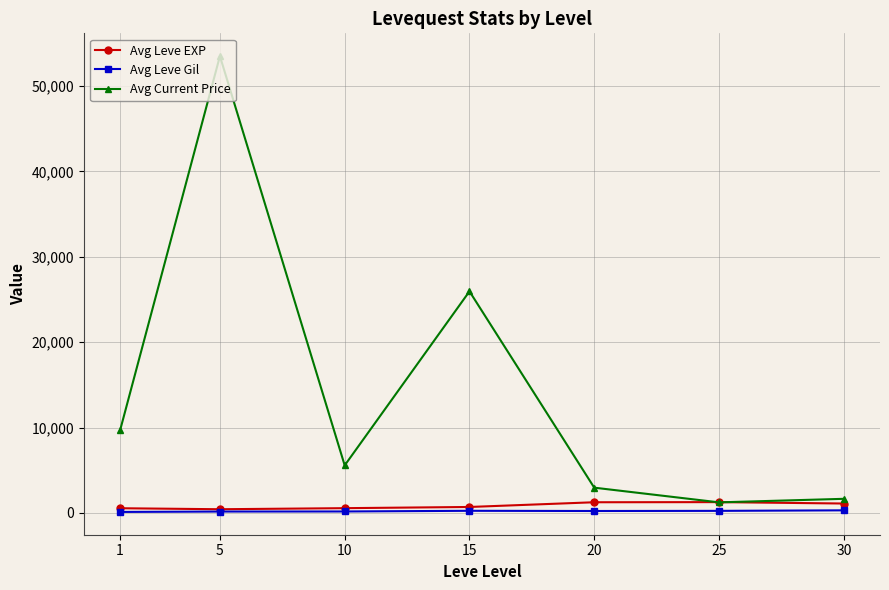

What is the highest value of the Avg Current Price series?

53508.0